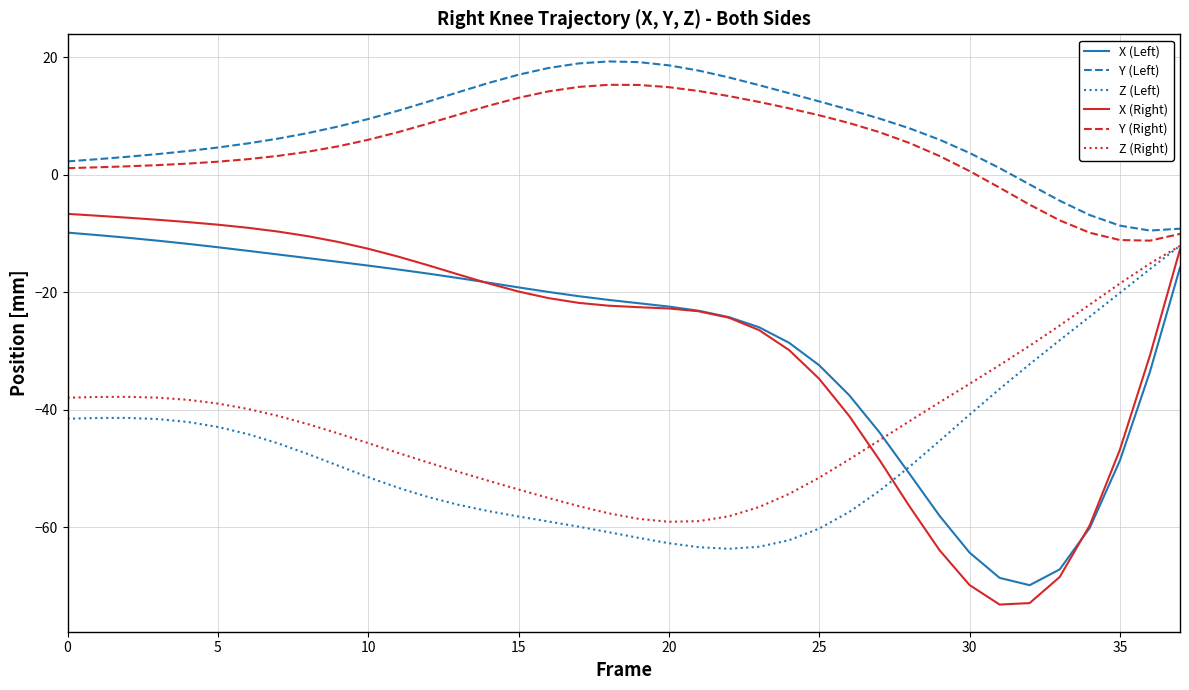

True or false: X (Left) and Y (Left) cross at least once.

False